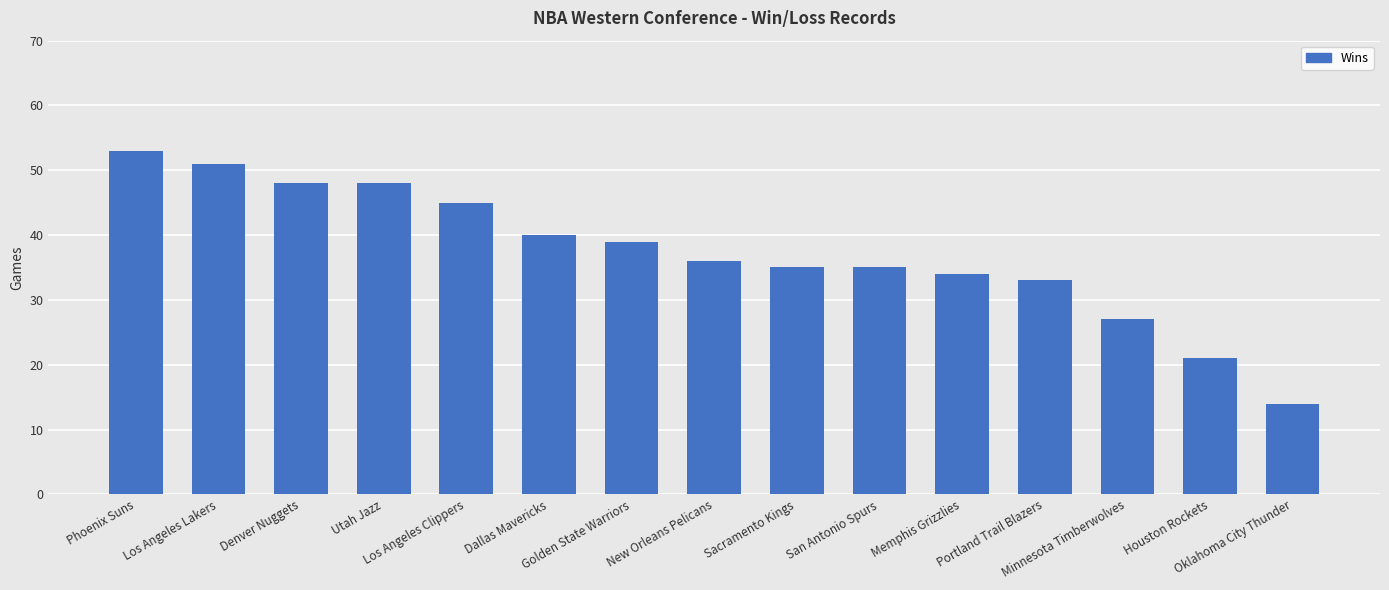

What is the label of the 5th bar from the left?

Los Angeles Clippers